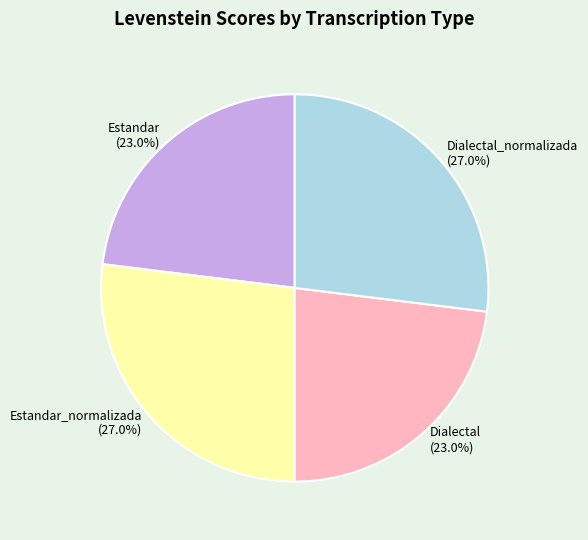

How many slices are in this pie chart?

4